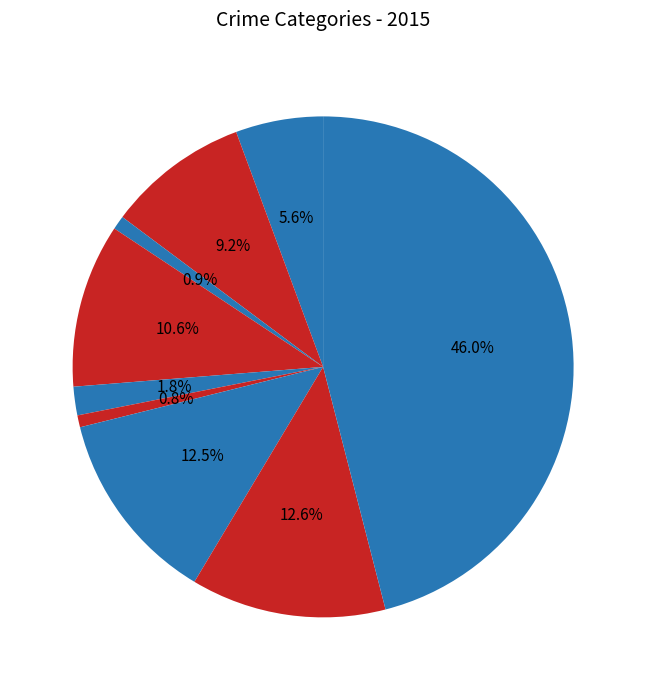

Count the number of slices in the pie.

9